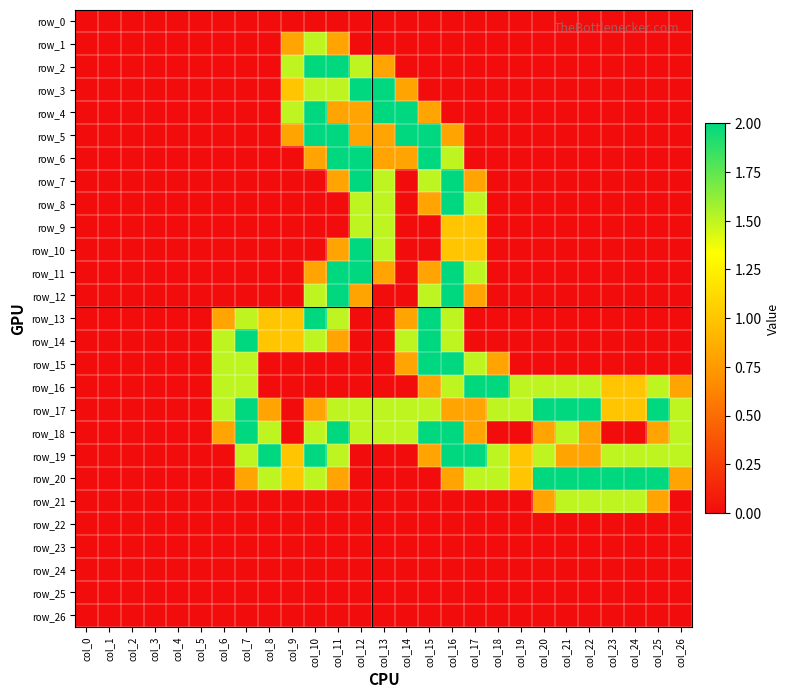

Reading left to right, extract all data points from this chart.

row_0: col_0=0.0	col_1=0.0	col_2=0.0	col_3=0.0	col_4=0.0	col_5=0.0	col_6=0.0	col_7=0.0	col_8=0.0	col_9=0.0	col_10=0.0	col_11=0.0	col_12=0.0	col_13=0.0	col_14=0.0	col_15=0.0	col_16=0.0	col_17=0.0	col_18=0.0	col_19=0.0	col_20=0.0	col_21=0.0	col_22=0.0	col_23=0.0	col_24=0.0	col_25=0.0	col_26=0.0
row_1: col_0=0.0	col_1=0.0	col_2=0.0	col_3=0.0	col_4=0.0	col_5=0.0	col_6=0.0	col_7=0.0	col_8=0.0	col_9=0.8	col_10=1.5	col_11=0.8	col_12=0.0	col_13=0.0	col_14=0.0	col_15=0.0	col_16=0.0	col_17=0.0	col_18=0.0	col_19=0.0	col_20=0.0	col_21=0.0	col_22=0.0	col_23=0.0	col_24=0.0	col_25=0.0	col_26=0.0
row_2: col_0=0.0	col_1=0.0	col_2=0.0	col_3=0.0	col_4=0.0	col_5=0.0	col_6=0.0	col_7=0.0	col_8=0.0	col_9=1.5	col_10=2.0	col_11=2.0	col_12=1.5	col_13=0.8	col_14=0.0	col_15=0.0	col_16=0.0	col_17=0.0	col_18=0.0	col_19=0.0	col_20=0.0	col_21=0.0	col_22=0.0	col_23=0.0	col_24=0.0	col_25=0.0	col_26=0.0
row_3: col_0=0.0	col_1=0.0	col_2=0.0	col_3=0.0	col_4=0.0	col_5=0.0	col_6=0.0	col_7=0.0	col_8=0.0	col_9=1.0	col_10=1.5	col_11=1.5	col_12=2.0	col_13=2.0	col_14=0.8	col_15=0.0	col_16=0.0	col_17=0.0	col_18=0.0	col_19=0.0	col_20=0.0	col_21=0.0	col_22=0.0	col_23=0.0	col_24=0.0	col_25=0.0	col_26=0.0
row_4: col_0=0.0	col_1=0.0	col_2=0.0	col_3=0.0	col_4=0.0	col_5=0.0	col_6=0.0	col_7=0.0	col_8=0.0	col_9=1.5	col_10=2.0	col_11=0.8	col_12=0.8	col_13=2.0	col_14=2.0	col_15=0.8	col_16=0.0	col_17=0.0	col_18=0.0	col_19=0.0	col_20=0.0	col_21=0.0	col_22=0.0	col_23=0.0	col_24=0.0	col_25=0.0	col_26=0.0
row_5: col_0=0.0	col_1=0.0	col_2=0.0	col_3=0.0	col_4=0.0	col_5=0.0	col_6=0.0	col_7=0.0	col_8=0.0	col_9=0.8	col_10=2.0	col_11=2.0	col_12=0.8	col_13=0.8	col_14=2.0	col_15=2.0	col_16=0.8	col_17=0.0	col_18=0.0	col_19=0.0	col_20=0.0	col_21=0.0	col_22=0.0	col_23=0.0	col_24=0.0	col_25=0.0	col_26=0.0
row_6: col_0=0.0	col_1=0.0	col_2=0.0	col_3=0.0	col_4=0.0	col_5=0.0	col_6=0.0	col_7=0.0	col_8=0.0	col_9=0.0	col_10=0.8	col_11=2.0	col_12=2.0	col_13=0.8	col_14=0.8	col_15=2.0	col_16=1.5	col_17=0.0	col_18=0.0	col_19=0.0	col_20=0.0	col_21=0.0	col_22=0.0	col_23=0.0	col_24=0.0	col_25=0.0	col_26=0.0
row_7: col_0=0.0	col_1=0.0	col_2=0.0	col_3=0.0	col_4=0.0	col_5=0.0	col_6=0.0	col_7=0.0	col_8=0.0	col_9=0.0	col_10=0.0	col_11=0.8	col_12=2.0	col_13=1.5	col_14=0.0	col_15=1.5	col_16=2.0	col_17=0.8	col_18=0.0	col_19=0.0	col_20=0.0	col_21=0.0	col_22=0.0	col_23=0.0	col_24=0.0	col_25=0.0	col_26=0.0
row_8: col_0=0.0	col_1=0.0	col_2=0.0	col_3=0.0	col_4=0.0	col_5=0.0	col_6=0.0	col_7=0.0	col_8=0.0	col_9=0.0	col_10=0.0	col_11=0.0	col_12=1.5	col_13=1.5	col_14=0.0	col_15=0.8	col_16=2.0	col_17=1.5	col_18=0.0	col_19=0.0	col_20=0.0	col_21=0.0	col_22=0.0	col_23=0.0	col_24=0.0	col_25=0.0	col_26=0.0
row_9: col_0=0.0	col_1=0.0	col_2=0.0	col_3=0.0	col_4=0.0	col_5=0.0	col_6=0.0	col_7=0.0	col_8=0.0	col_9=0.0	col_10=0.0	col_11=0.0	col_12=1.5	col_13=1.5	col_14=0.0	col_15=0.0	col_16=1.0	col_17=1.0	col_18=0.0	col_19=0.0	col_20=0.0	col_21=0.0	col_22=0.0	col_23=0.0	col_24=0.0	col_25=0.0	col_26=0.0
row_10: col_0=0.0	col_1=0.0	col_2=0.0	col_3=0.0	col_4=0.0	col_5=0.0	col_6=0.0	col_7=0.0	col_8=0.0	col_9=0.0	col_10=0.0	col_11=0.8	col_12=2.0	col_13=1.5	col_14=0.0	col_15=0.0	col_16=1.0	col_17=1.0	col_18=0.0	col_19=0.0	col_20=0.0	col_21=0.0	col_22=0.0	col_23=0.0	col_24=0.0	col_25=0.0	col_26=0.0
row_11: col_0=0.0	col_1=0.0	col_2=0.0	col_3=0.0	col_4=0.0	col_5=0.0	col_6=0.0	col_7=0.0	col_8=0.0	col_9=0.0	col_10=0.8	col_11=2.0	col_12=2.0	col_13=0.8	col_14=0.0	col_15=0.8	col_16=2.0	col_17=1.5	col_18=0.0	col_19=0.0	col_20=0.0	col_21=0.0	col_22=0.0	col_23=0.0	col_24=0.0	col_25=0.0	col_26=0.0
row_12: col_0=0.0	col_1=0.0	col_2=0.0	col_3=0.0	col_4=0.0	col_5=0.0	col_6=0.0	col_7=0.0	col_8=0.0	col_9=0.0	col_10=1.5	col_11=2.0	col_12=0.8	col_13=0.0	col_14=0.0	col_15=1.5	col_16=2.0	col_17=0.8	col_18=0.0	col_19=0.0	col_20=0.0	col_21=0.0	col_22=0.0	col_23=0.0	col_24=0.0	col_25=0.0	col_26=0.0
row_13: col_0=0.0	col_1=0.0	col_2=0.0	col_3=0.0	col_4=0.0	col_5=0.0	col_6=0.8	col_7=1.5	col_8=1.0	col_9=1.0	col_10=2.0	col_11=1.5	col_12=0.0	col_13=0.0	col_14=0.8	col_15=2.0	col_16=1.5	col_17=0.0	col_18=0.0	col_19=0.0	col_20=0.0	col_21=0.0	col_22=0.0	col_23=0.0	col_24=0.0	col_25=0.0	col_26=0.0
row_14: col_0=0.0	col_1=0.0	col_2=0.0	col_3=0.0	col_4=0.0	col_5=0.0	col_6=1.5	col_7=2.0	col_8=1.0	col_9=1.0	col_10=1.5	col_11=0.8	col_12=0.0	col_13=0.0	col_14=1.5	col_15=2.0	col_16=1.5	col_17=0.0	col_18=0.0	col_19=0.0	col_20=0.0	col_21=0.0	col_22=0.0	col_23=0.0	col_24=0.0	col_25=0.0	col_26=0.0
row_15: col_0=0.0	col_1=0.0	col_2=0.0	col_3=0.0	col_4=0.0	col_5=0.0	col_6=1.5	col_7=1.5	col_8=0.0	col_9=0.0	col_10=0.0	col_11=0.0	col_12=0.0	col_13=0.0	col_14=0.8	col_15=2.0	col_16=2.0	col_17=1.5	col_18=0.8	col_19=0.0	col_20=0.0	col_21=0.0	col_22=0.0	col_23=0.0	col_24=0.0	col_25=0.0	col_26=0.0
row_16: col_0=0.0	col_1=0.0	col_2=0.0	col_3=0.0	col_4=0.0	col_5=0.0	col_6=1.5	col_7=1.5	col_8=0.0	col_9=0.0	col_10=0.0	col_11=0.0	col_12=0.0	col_13=0.0	col_14=0.0	col_15=0.8	col_16=1.5	col_17=2.0	col_18=2.0	col_19=1.5	col_20=1.5	col_21=1.5	col_22=1.5	col_23=1.0	col_24=1.0	col_25=1.5	col_26=0.8
row_17: col_0=0.0	col_1=0.0	col_2=0.0	col_3=0.0	col_4=0.0	col_5=0.0	col_6=1.5	col_7=2.0	col_8=0.8	col_9=0.0	col_10=0.8	col_11=1.5	col_12=1.5	col_13=1.5	col_14=1.5	col_15=1.5	col_16=0.8	col_17=0.8	col_18=1.5	col_19=1.5	col_20=2.0	col_21=2.0	col_22=2.0	col_23=1.0	col_24=1.0	col_25=2.0	col_26=1.5
row_18: col_0=0.0	col_1=0.0	col_2=0.0	col_3=0.0	col_4=0.0	col_5=0.0	col_6=0.8	col_7=2.0	col_8=1.5	col_9=0.0	col_10=1.5	col_11=2.0	col_12=1.5	col_13=1.5	col_14=1.5	col_15=2.0	col_16=2.0	col_17=0.8	col_18=0.0	col_19=0.0	col_20=0.8	col_21=1.5	col_22=0.8	col_23=0.0	col_24=0.0	col_25=0.8	col_26=1.5
row_19: col_0=0.0	col_1=0.0	col_2=0.0	col_3=0.0	col_4=0.0	col_5=0.0	col_6=0.0	col_7=1.5	col_8=2.0	col_9=1.0	col_10=2.0	col_11=1.5	col_12=0.0	col_13=0.0	col_14=0.0	col_15=0.8	col_16=2.0	col_17=2.0	col_18=1.5	col_19=1.0	col_20=1.5	col_21=0.8	col_22=0.8	col_23=1.5	col_24=1.5	col_25=1.5	col_26=1.5
row_20: col_0=0.0	col_1=0.0	col_2=0.0	col_3=0.0	col_4=0.0	col_5=0.0	col_6=0.0	col_7=0.8	col_8=1.5	col_9=1.0	col_10=1.5	col_11=0.8	col_12=0.0	col_13=0.0	col_14=0.0	col_15=0.0	col_16=0.8	col_17=1.5	col_18=1.5	col_19=1.0	col_20=2.0	col_21=2.0	col_22=2.0	col_23=2.0	col_24=2.0	col_25=2.0	col_26=0.8
row_21: col_0=0.0	col_1=0.0	col_2=0.0	col_3=0.0	col_4=0.0	col_5=0.0	col_6=0.0	col_7=0.0	col_8=0.0	col_9=0.0	col_10=0.0	col_11=0.0	col_12=0.0	col_13=0.0	col_14=0.0	col_15=0.0	col_16=0.0	col_17=0.0	col_18=0.0	col_19=0.0	col_20=0.8	col_21=1.5	col_22=1.5	col_23=1.5	col_24=1.5	col_25=0.8	col_26=0.0
row_22: col_0=0.0	col_1=0.0	col_2=0.0	col_3=0.0	col_4=0.0	col_5=0.0	col_6=0.0	col_7=0.0	col_8=0.0	col_9=0.0	col_10=0.0	col_11=0.0	col_12=0.0	col_13=0.0	col_14=0.0	col_15=0.0	col_16=0.0	col_17=0.0	col_18=0.0	col_19=0.0	col_20=0.0	col_21=0.0	col_22=0.0	col_23=0.0	col_24=0.0	col_25=0.0	col_26=0.0
row_23: col_0=0.0	col_1=0.0	col_2=0.0	col_3=0.0	col_4=0.0	col_5=0.0	col_6=0.0	col_7=0.0	col_8=0.0	col_9=0.0	col_10=0.0	col_11=0.0	col_12=0.0	col_13=0.0	col_14=0.0	col_15=0.0	col_16=0.0	col_17=0.0	col_18=0.0	col_19=0.0	col_20=0.0	col_21=0.0	col_22=0.0	col_23=0.0	col_24=0.0	col_25=0.0	col_26=0.0
row_24: col_0=0.0	col_1=0.0	col_2=0.0	col_3=0.0	col_4=0.0	col_5=0.0	col_6=0.0	col_7=0.0	col_8=0.0	col_9=0.0	col_10=0.0	col_11=0.0	col_12=0.0	col_13=0.0	col_14=0.0	col_15=0.0	col_16=0.0	col_17=0.0	col_18=0.0	col_19=0.0	col_20=0.0	col_21=0.0	col_22=0.0	col_23=0.0	col_24=0.0	col_25=0.0	col_26=0.0
row_25: col_0=0.0	col_1=0.0	col_2=0.0	col_3=0.0	col_4=0.0	col_5=0.0	col_6=0.0	col_7=0.0	col_8=0.0	col_9=0.0	col_10=0.0	col_11=0.0	col_12=0.0	col_13=0.0	col_14=0.0	col_15=0.0	col_16=0.0	col_17=0.0	col_18=0.0	col_19=0.0	col_20=0.0	col_21=0.0	col_22=0.0	col_23=0.0	col_24=0.0	col_25=0.0	col_26=0.0
row_26: col_0=0.0	col_1=0.0	col_2=0.0	col_3=0.0	col_4=0.0	col_5=0.0	col_6=0.0	col_7=0.0	col_8=0.0	col_9=0.0	col_10=0.0	col_11=0.0	col_12=0.0	col_13=0.0	col_14=0.0	col_15=0.0	col_16=0.0	col_17=0.0	col_18=0.0	col_19=0.0	col_20=0.0	col_21=0.0	col_22=0.0	col_23=0.0	col_24=0.0	col_25=0.0	col_26=0.0